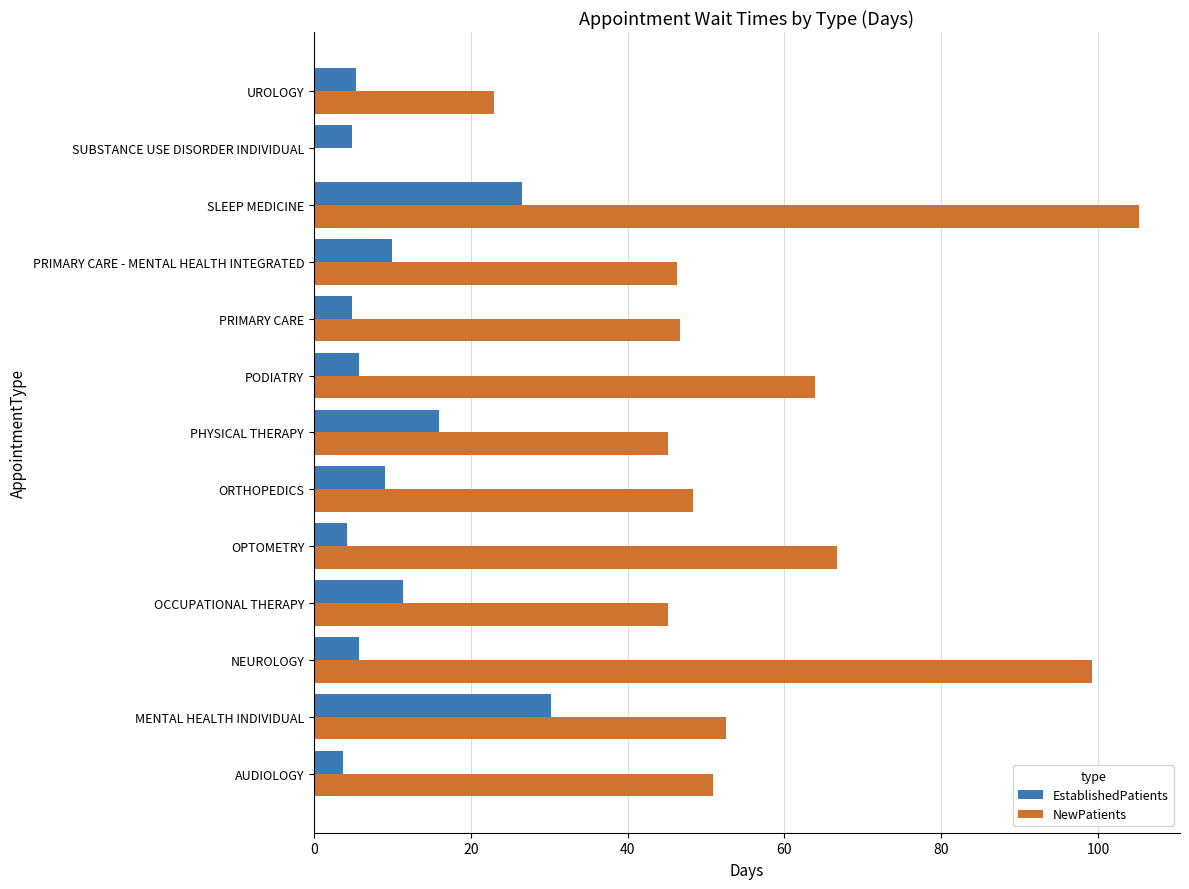

Which series has the largest total across all categories?

NewPatients